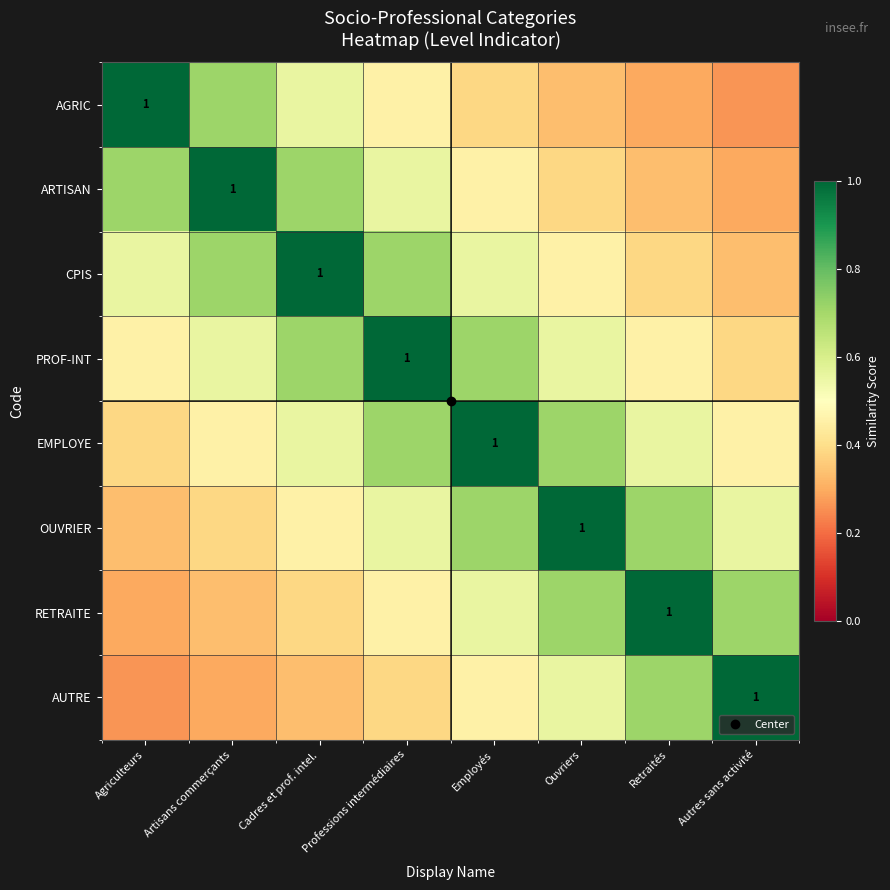

Is the value of AUTRE at Employés greater than the value of ARTISAN at Artisans commerçants?

No